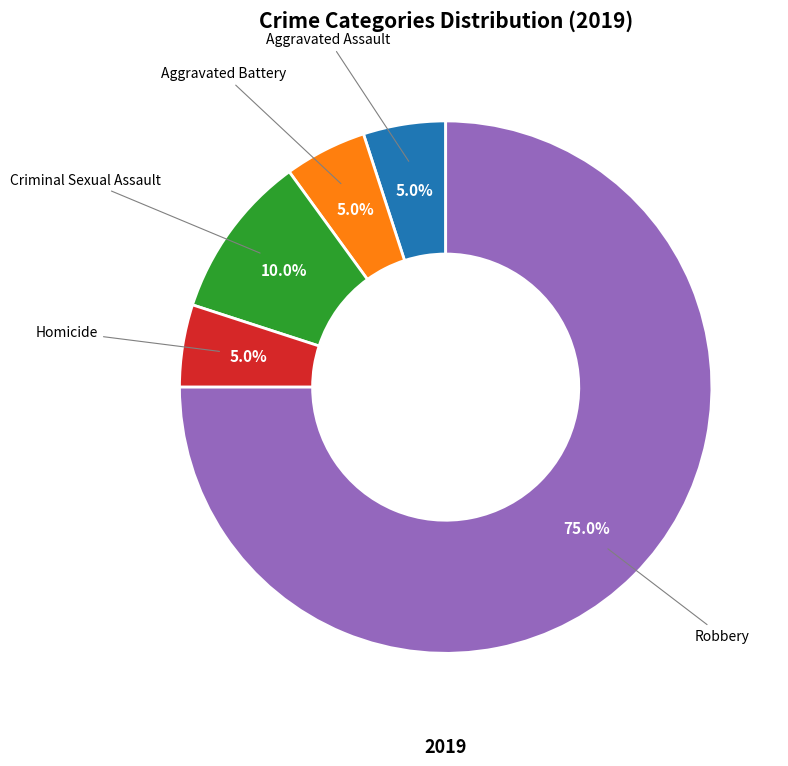

How many slices are in this pie chart?

5